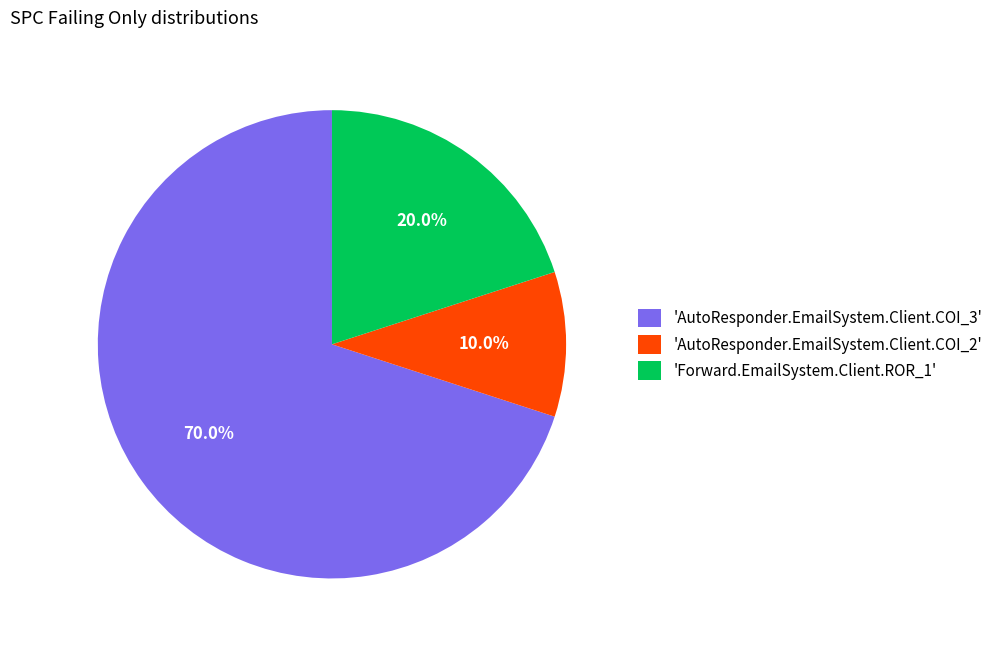

Is there any slice that represents more than half of the pie?

Yes